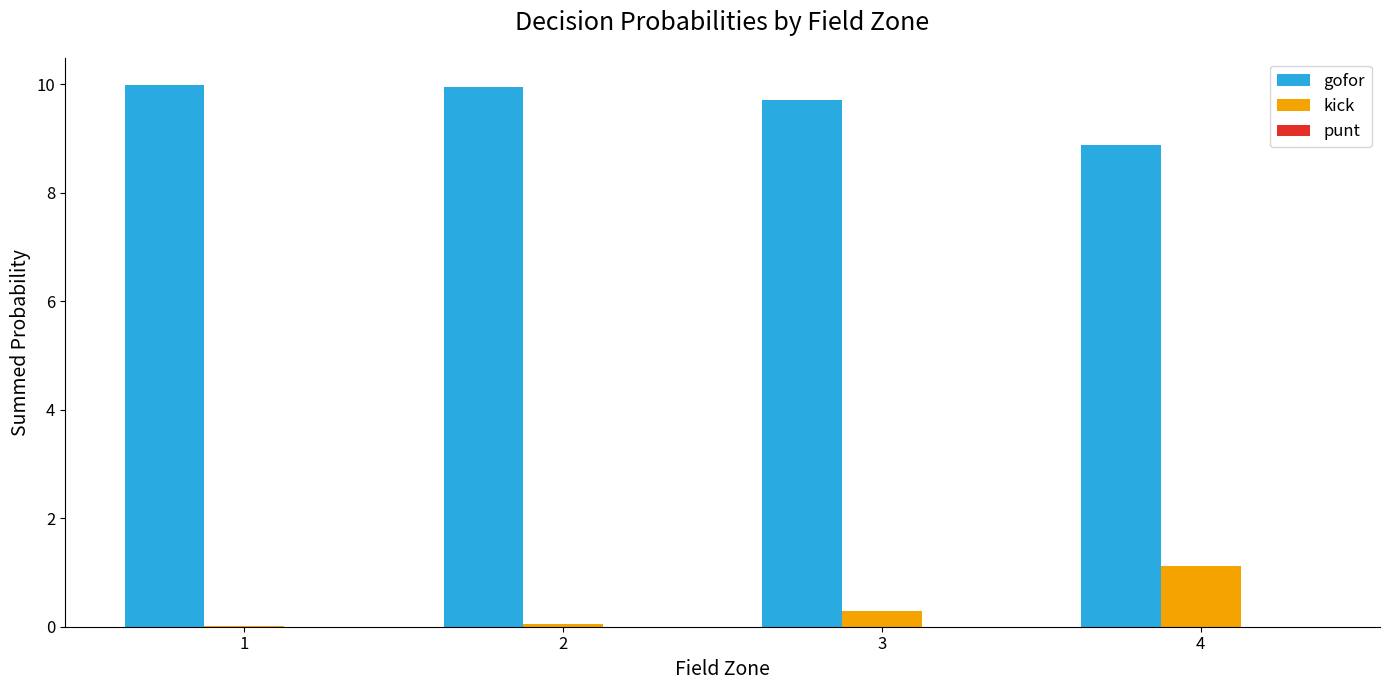

The value of gofor at 2 is 9.9. True or false?

True